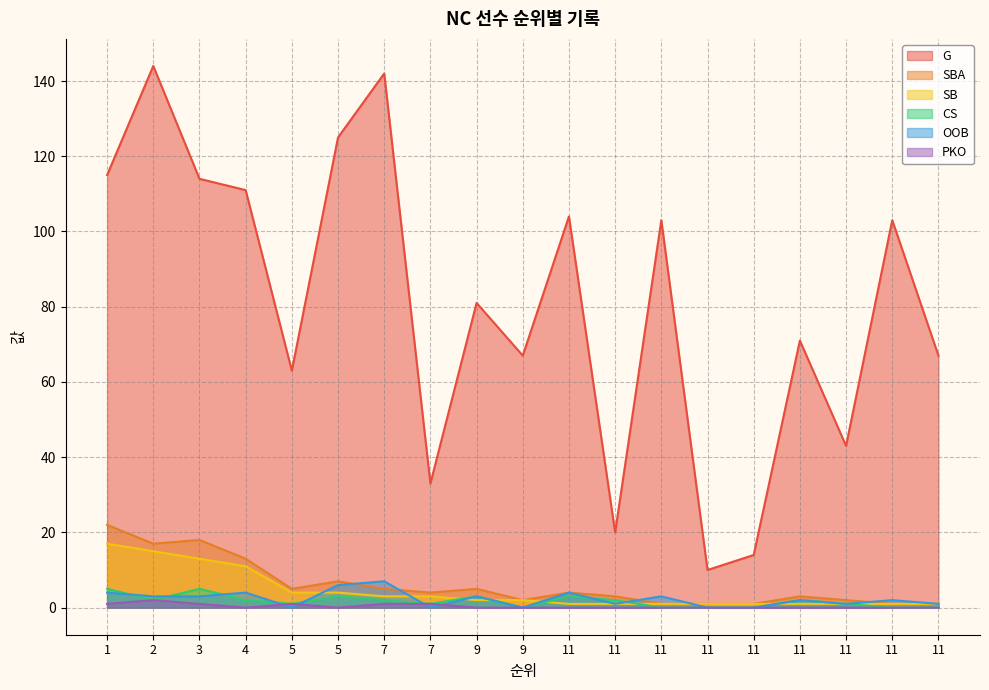

Between 2 and 11, which is larger?

2